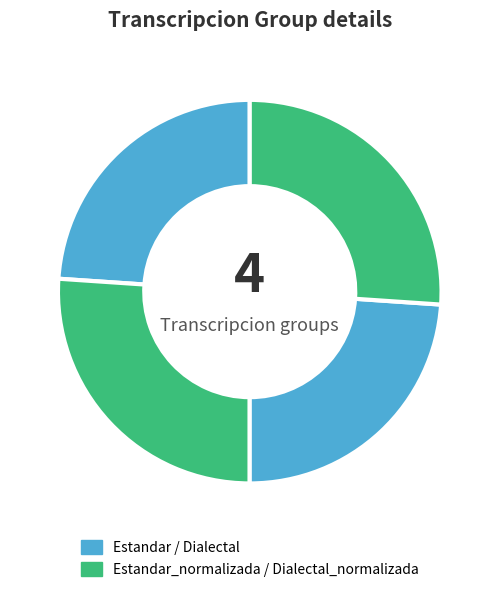

Count the number of slices in the pie.

4